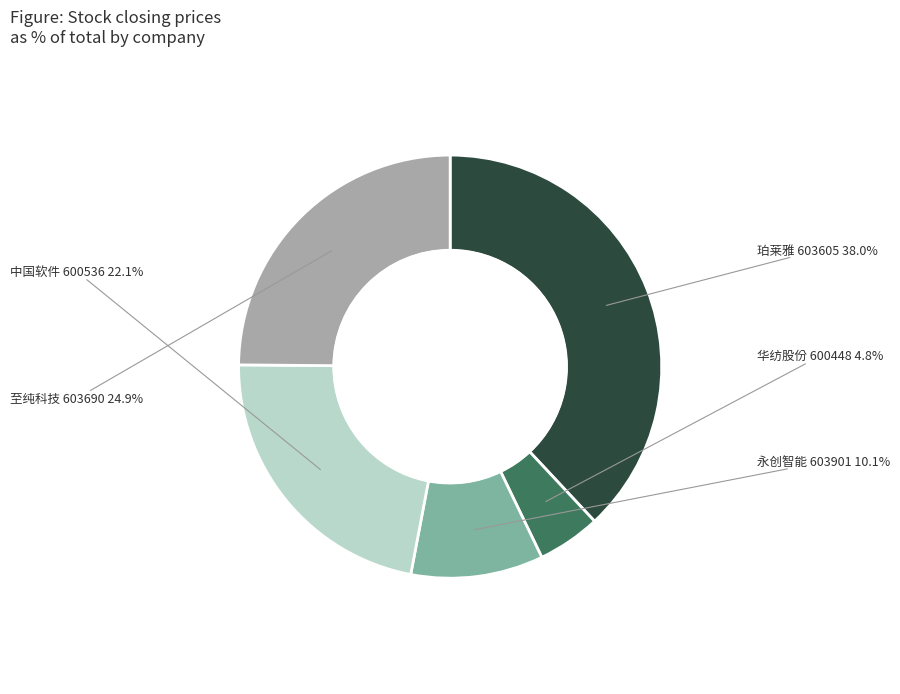

How many slices are in this pie chart?

5